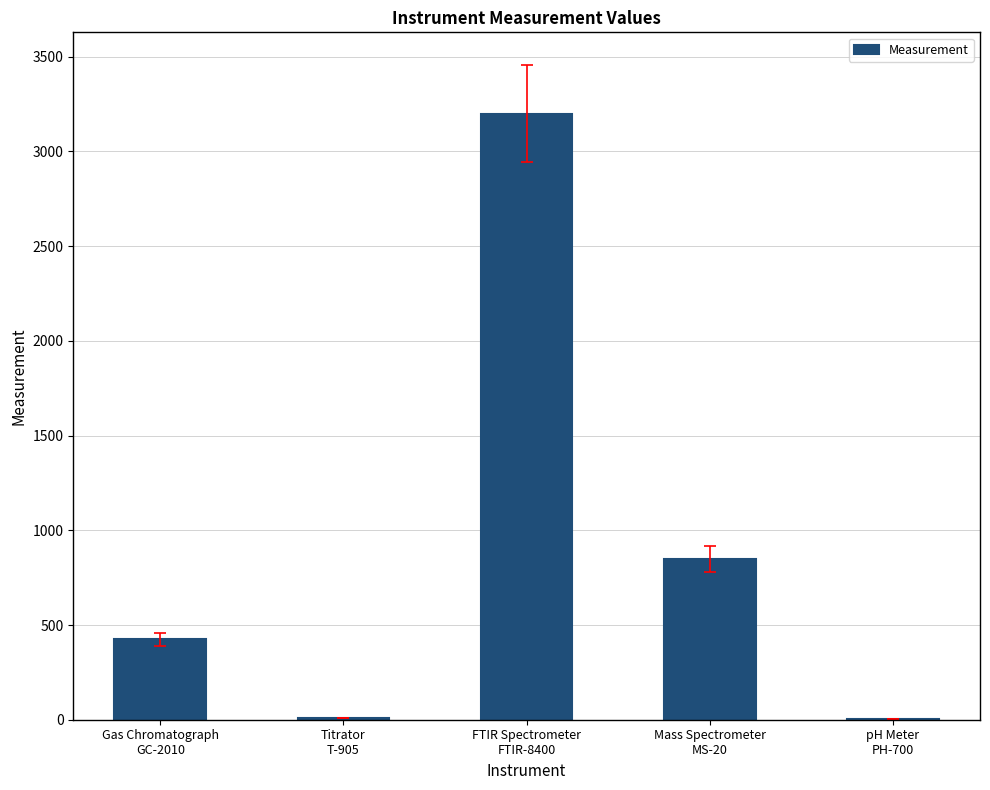

What is the maximum value shown in the chart?

3200.0